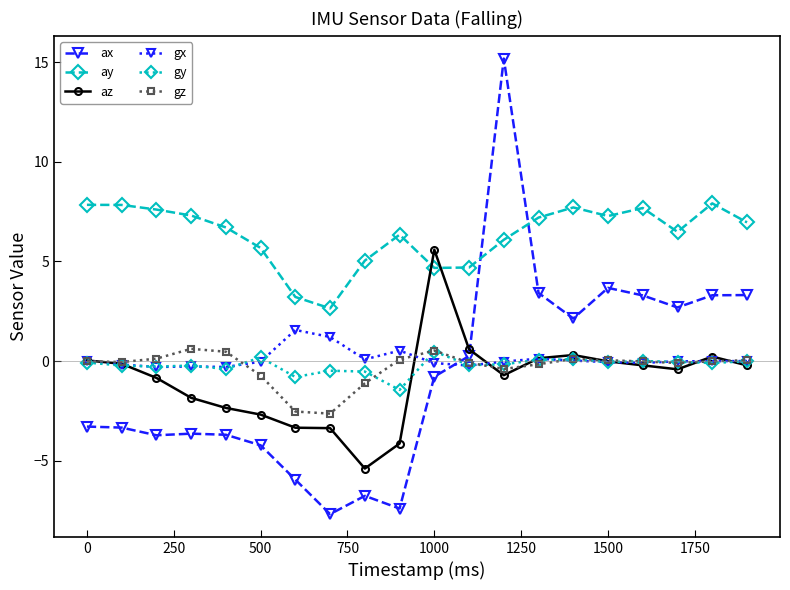

What is the greatest value displayed?

15.2